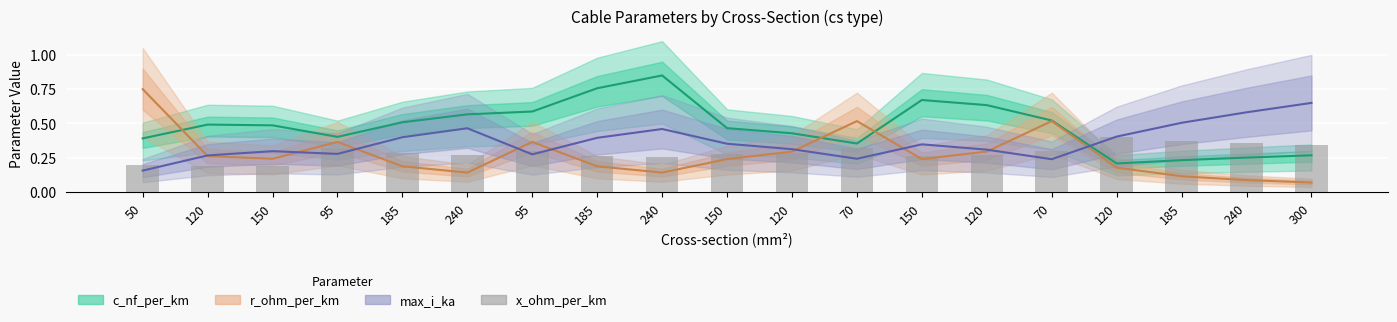

Which label corresponds to the smallest value in the chart?

120